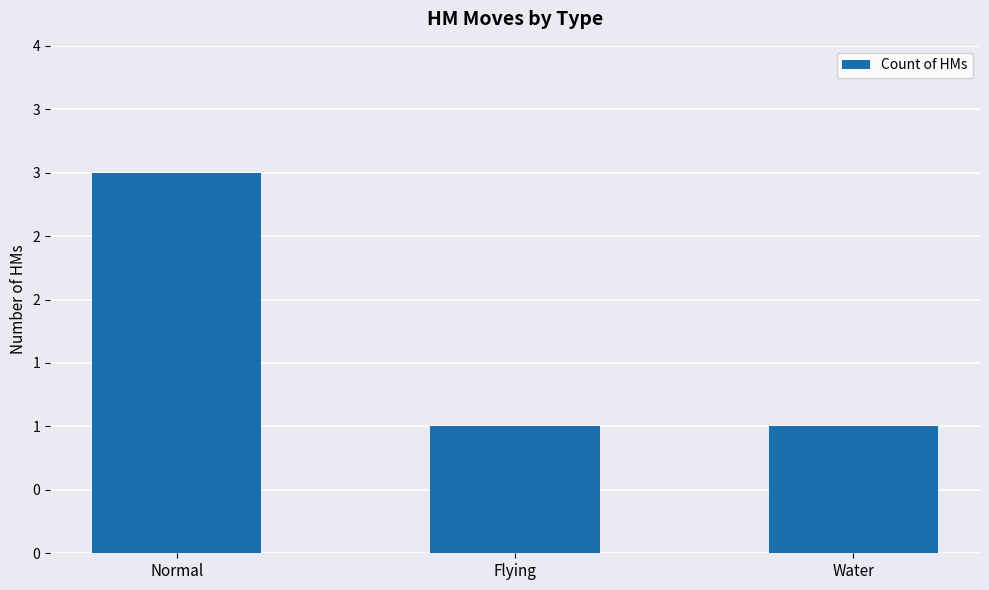

What is the ratio of the value at Water to the value at Normal?

0.3